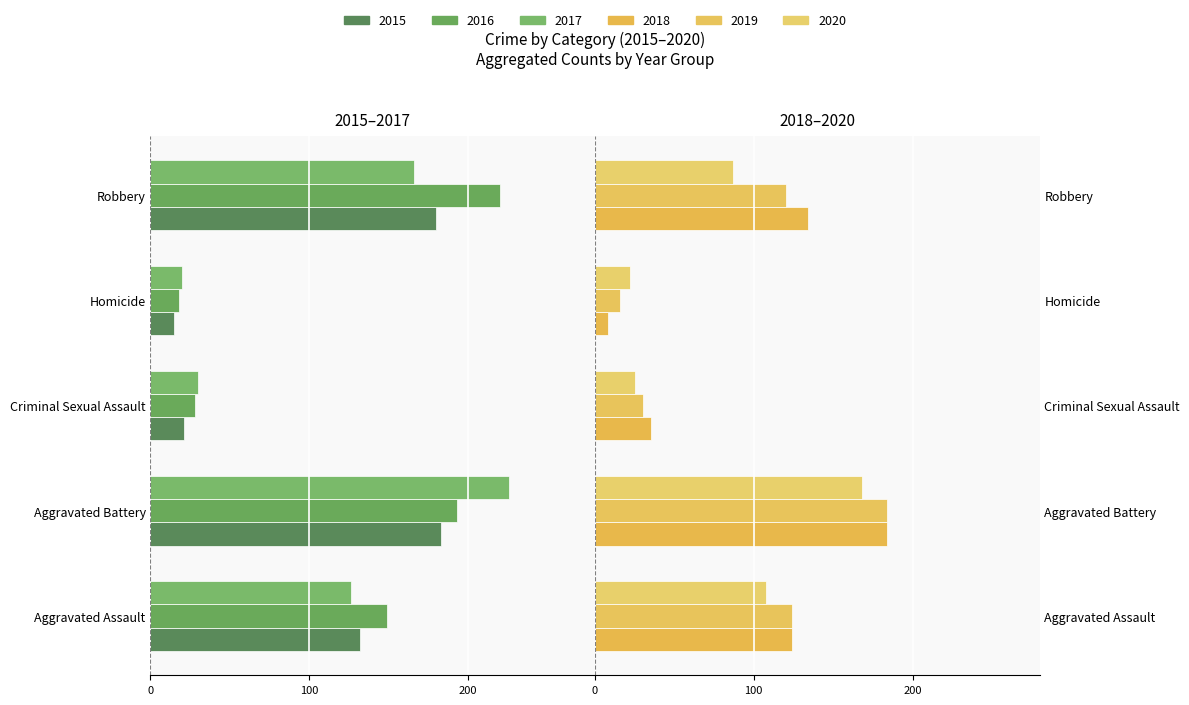

List the series in order of their peak value, lowest first.

2017, 2016, 2015, 2020, 2018, 2019